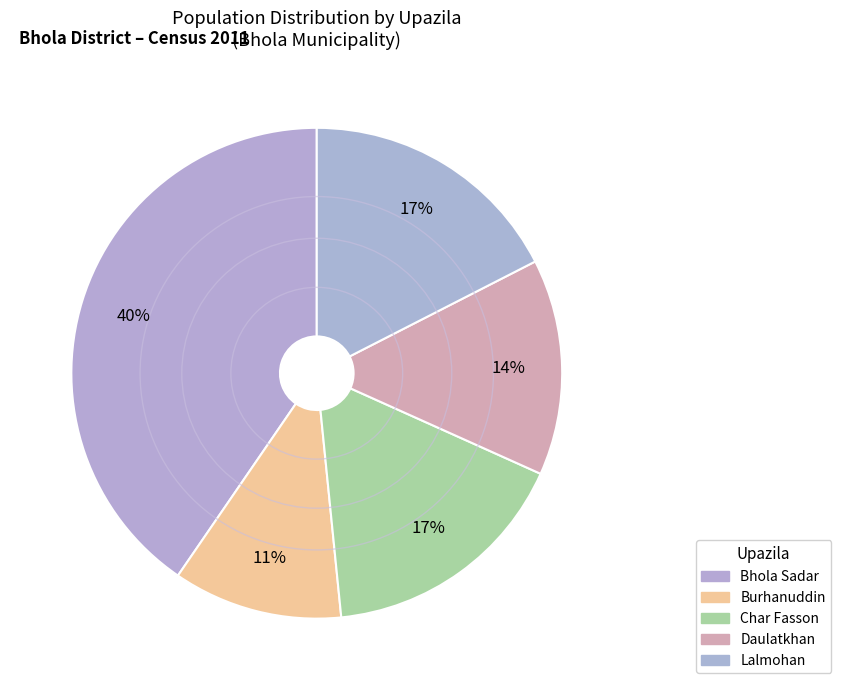

What is the change in value from Burhanuddin to Lalmohan?

+7412